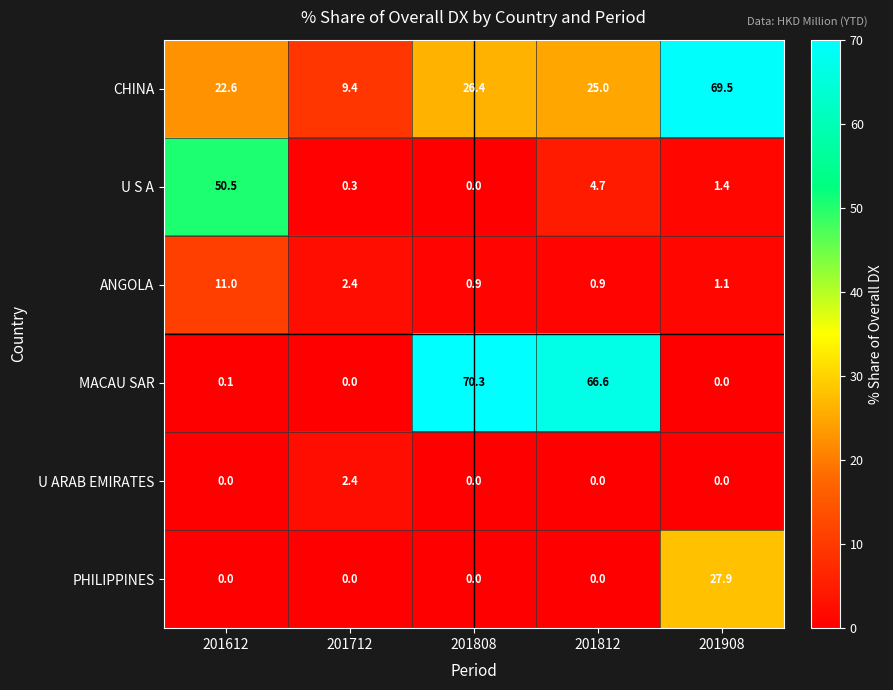

What is the greatest value displayed?

70.3